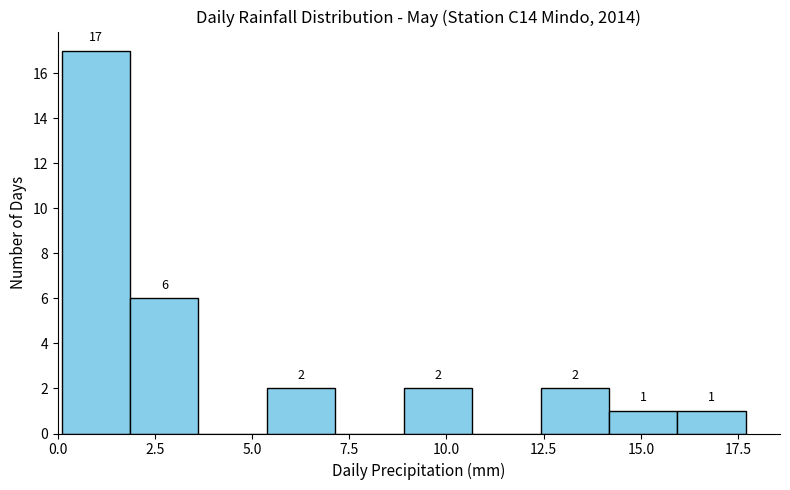

Around what value on the x-axis is the tallest bar? Give the approximate position of its centre, as read against the axis.

1.0